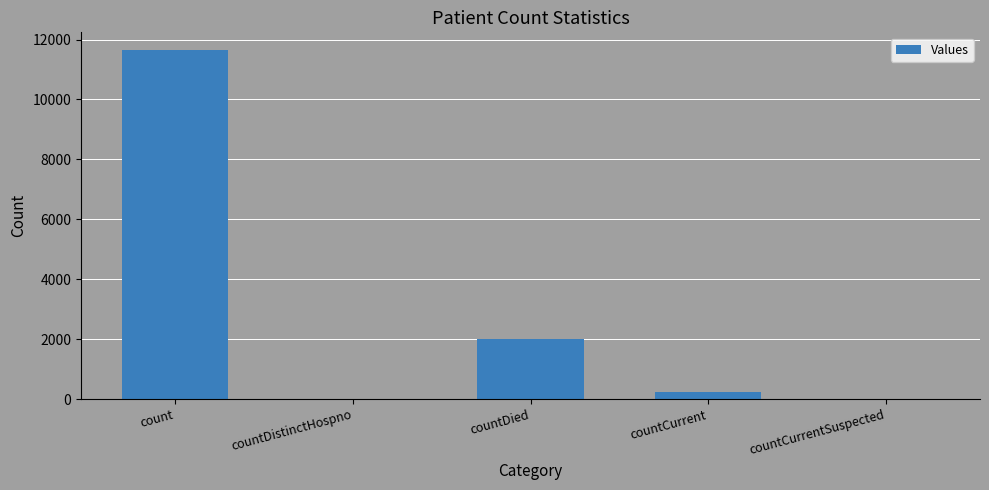

At which label is the value closest to 5829?

countDied